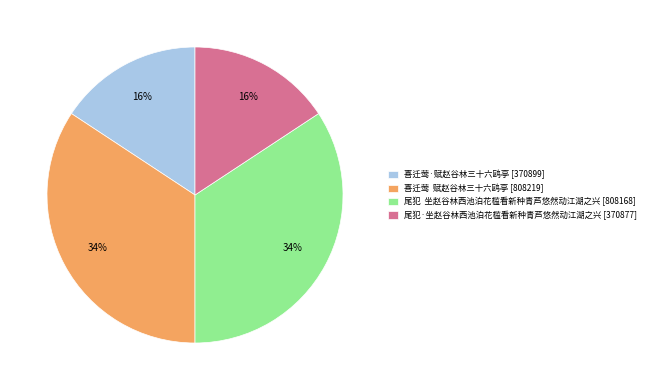

What percentage is the 喜迁莺·赋赵谷林三十六鸥亭 slice, to the nearest percent?

16%